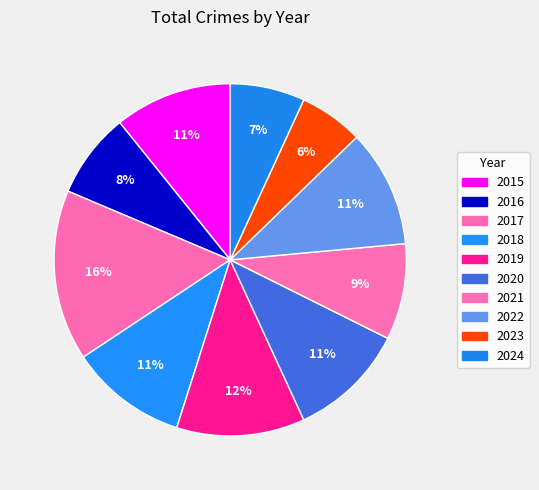

Combined, what portion of the pie is 2021 and 2023?

14.7%